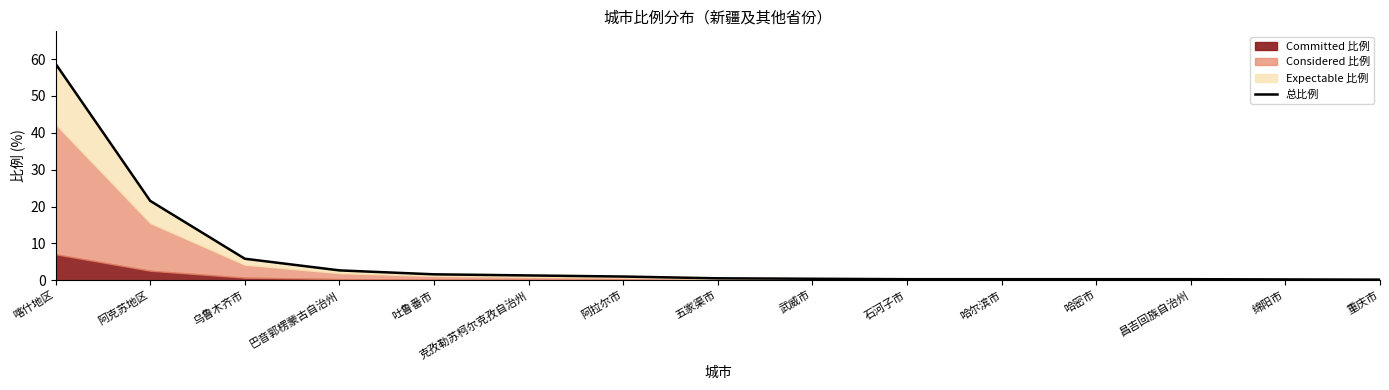

List the labels in order of value, smallest first.

重庆市, 绵阳市, 石河子市, 哈尔滨市, 哈密市, 昌吉回族自治州, 武威市, 五家渠市, 阿拉尔市, 克孜勒苏柯尔克孜自治州, 吐鲁番市, 巴音郭楞蒙古自治州, 乌鲁木齐市, 阿克苏地区, 喀什地区